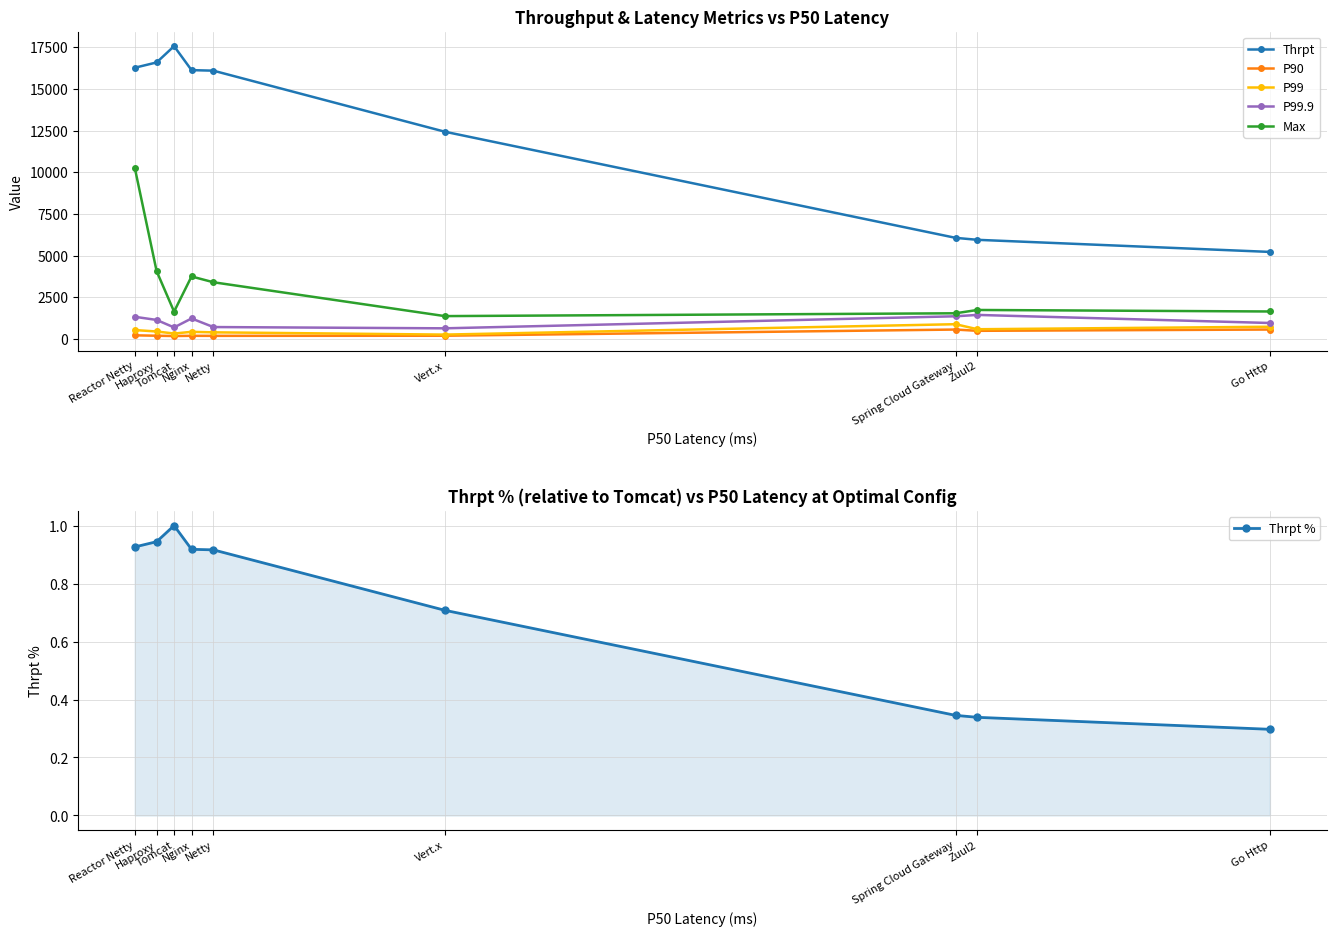

At Nginx, list the series in order from smallest to largest.

Thrpt %, P90, P99, P99.9, Max, Thrpt